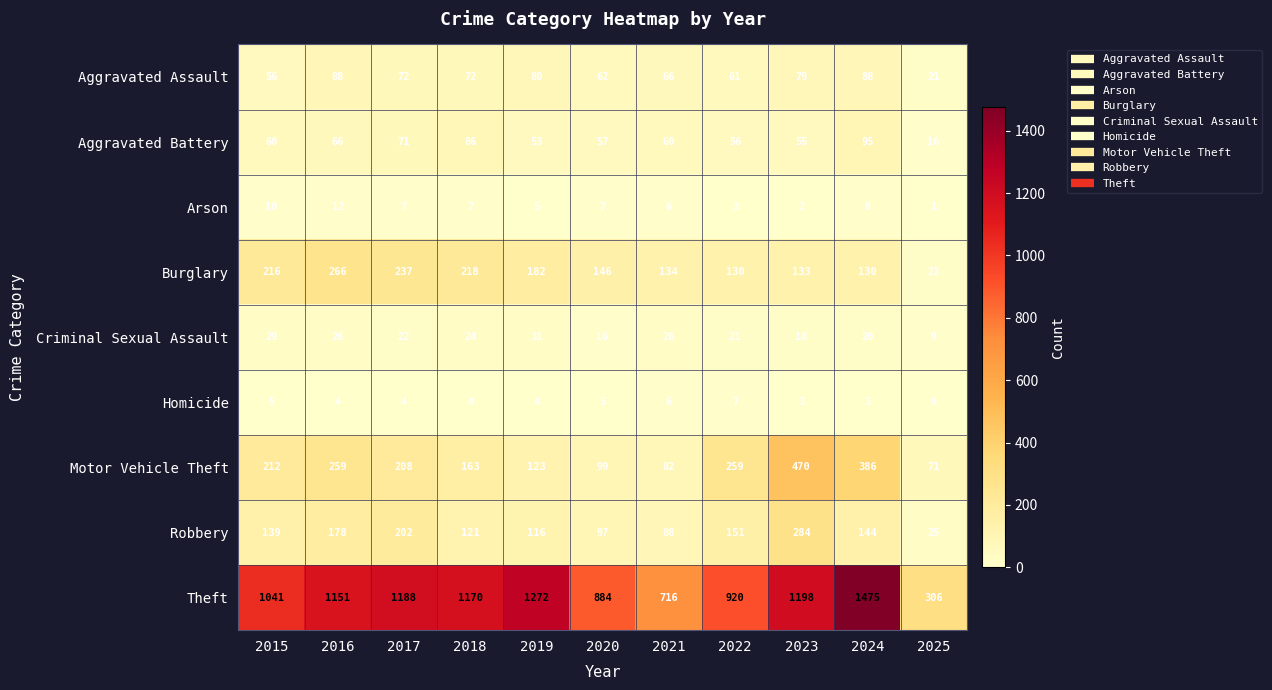

How many data points in Aggravated Battery are less than 60?

5